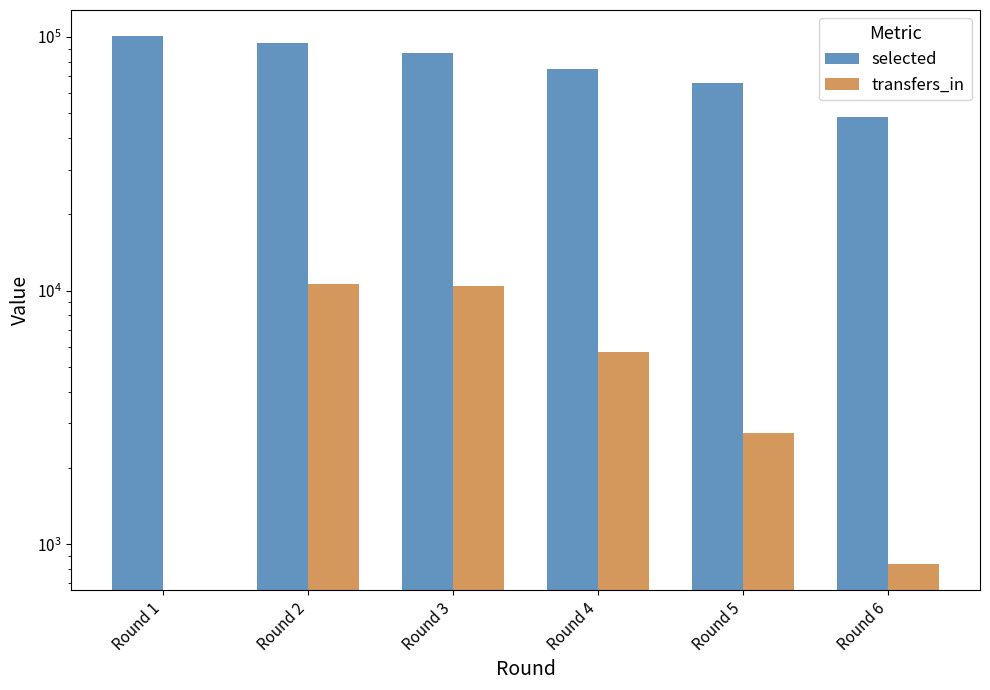

What is the value of the selected bar at the 6th from the left?

48199